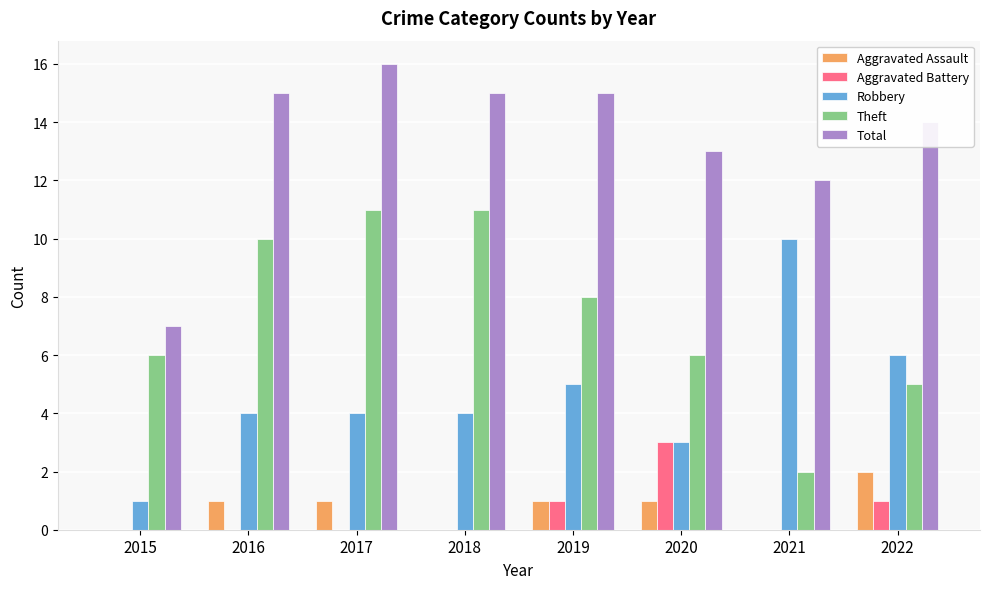

What are all the series names shown in the legend?

Aggravated Assault, Aggravated Battery, Robbery, Theft, Total